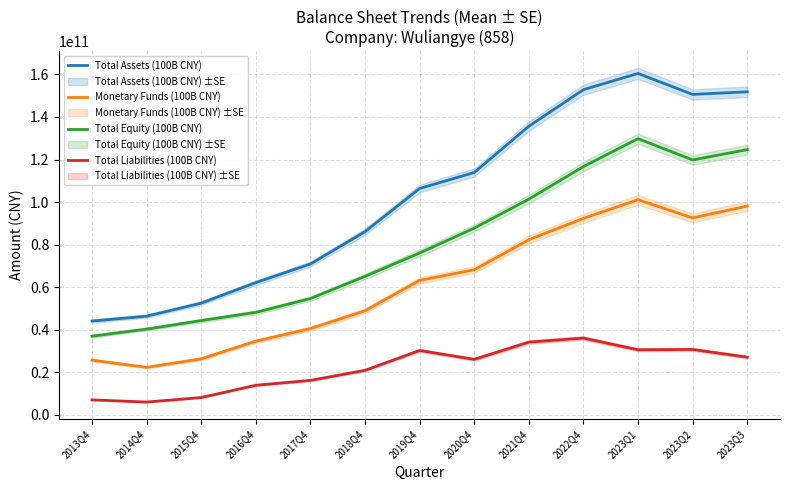

Reading left to right, extract all data points from this chart.

Total Assets (100B CNY): 44129502138.3	46408870652.8	52546634940.5	62174406583.2	70922626679.4	86094265733.1	106396972333.7	113893139013.7	135620812221.1	152811927251.2	160421137093.8	150573350683.3	151803365286.0
Monetary Funds (100B CNY): 25763495275.0	22382106584.5	26374190180.5	34665917836.1	40591803405.8	48960048897.9	63238825723.8	68209577022.6	82335955927.7	92358426975.8	101128316229.6	92557297986.1	98147708750.1
Total Equity (100B CNY): 37019284552.1	40333080446.1	44345160962.6	48205859209.7	54674325649.2	65119439341.1	76096047657.2	87758246644.7	101391883644.9	116687028040.1	129793502941.4	119794910503.3	124639956861.7
Total Liabilities (100B CNY): 7110217586.2	6075790206.8	8201473978.0	13968547373.5	16248301030.2	20974826392.0	30300924676.5	26134892369.0	34228928576.3	36124899211.1	30627634152.4	30778440179.9	27163408424.3